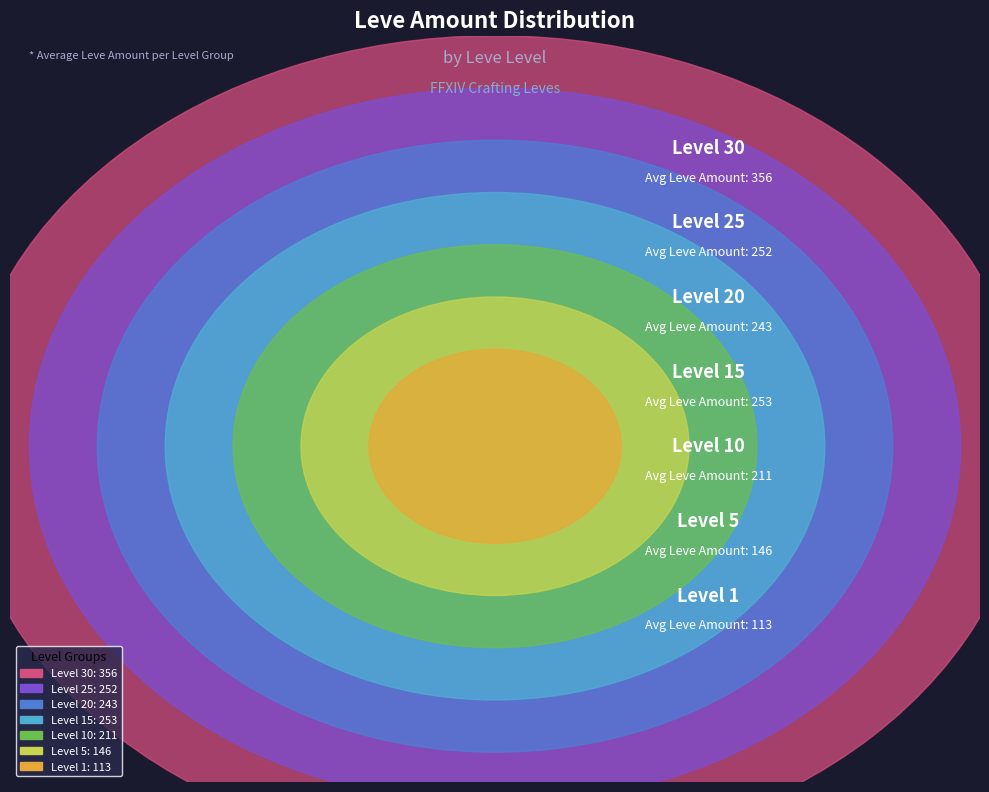

Does any single category account for the majority?

No